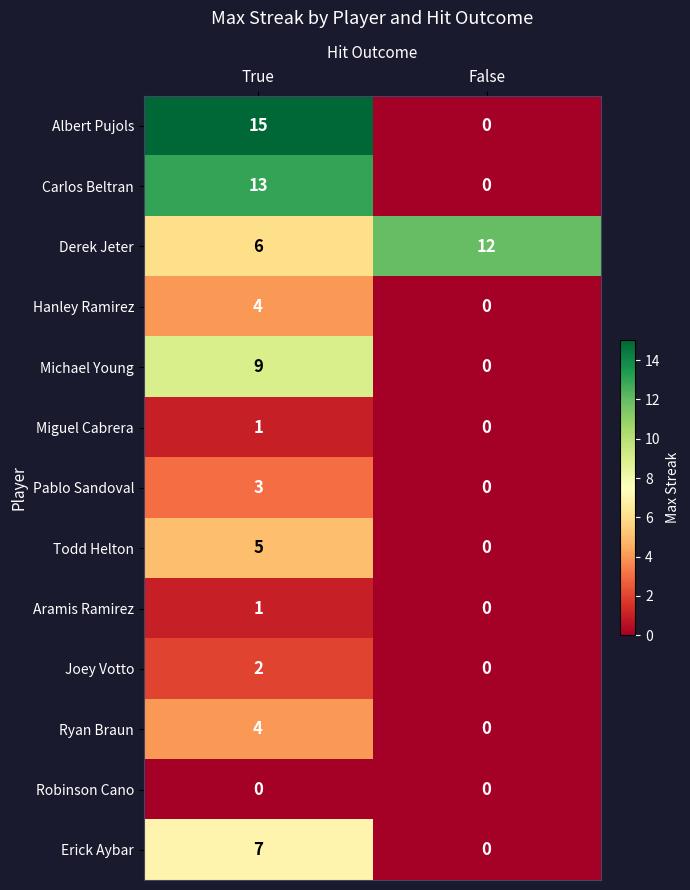

Where is Albert Pujols nearest to the value 7?

False